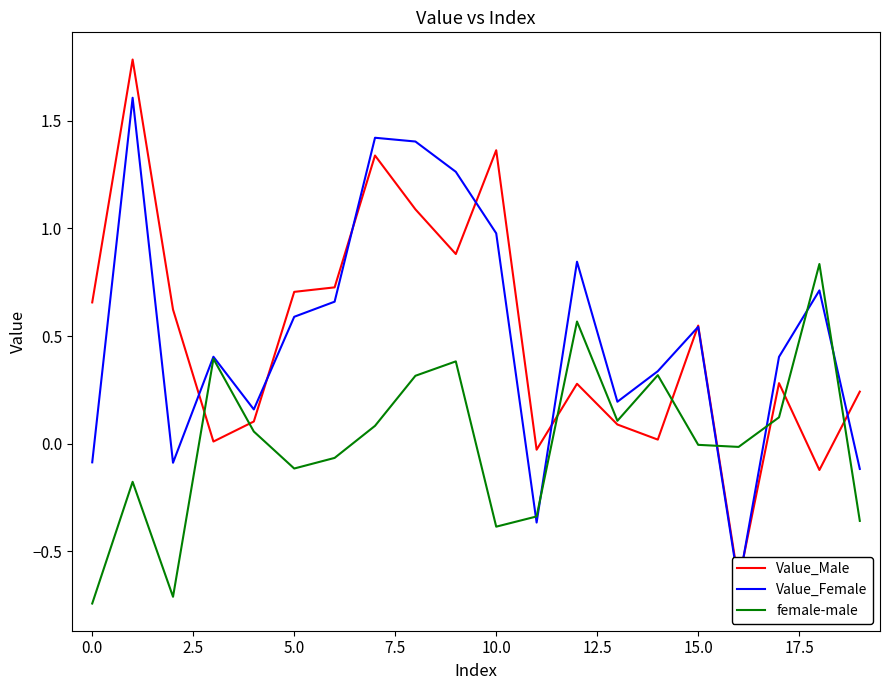

At how many categories does at least one series exceed 0?

18